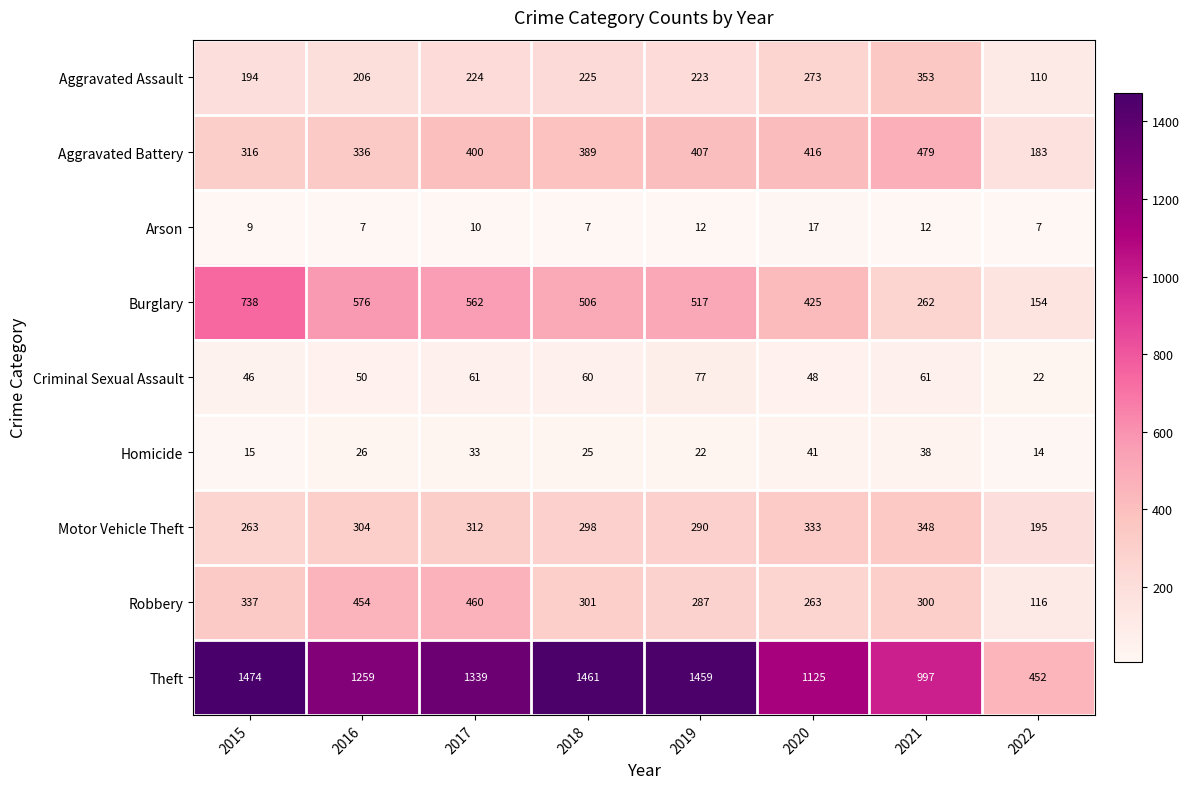

The Homicide series shows 14 at 2022. True or false?

True